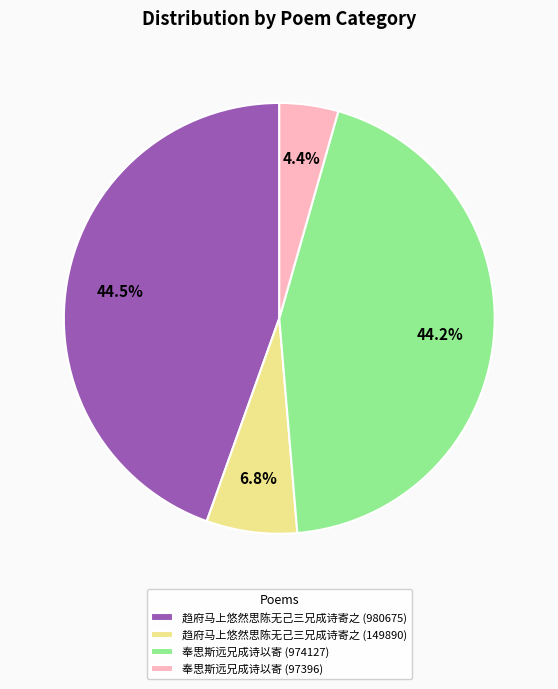

To the nearest percent, what percentage of the pie is 趋府马上悠然思陈无己三兄成诗寄之 (149890)?

7%